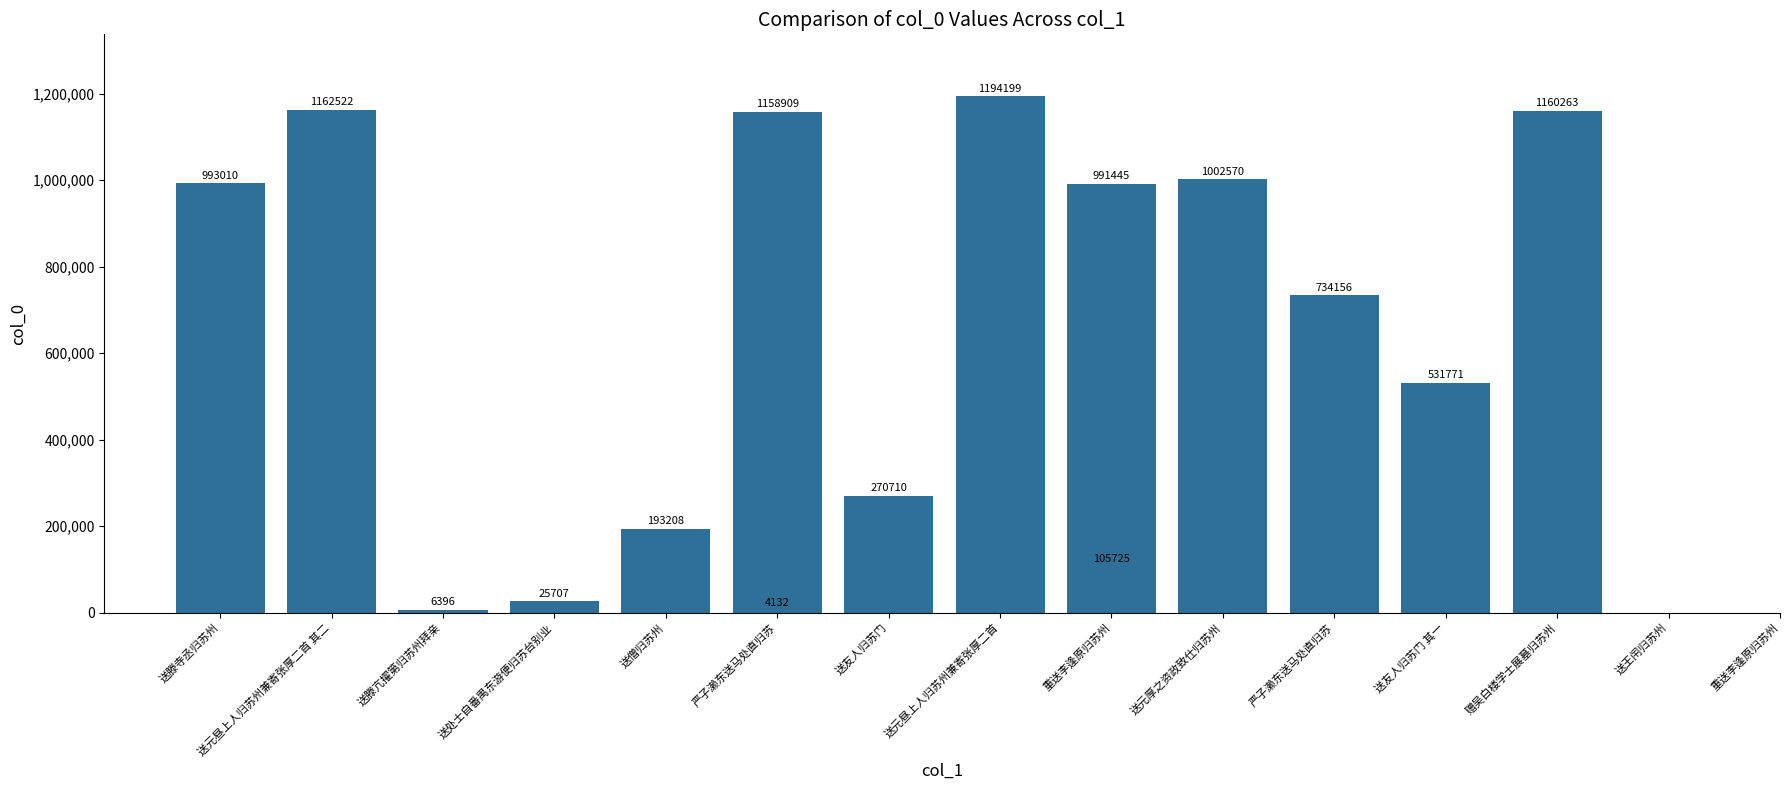

The chart shows a value of 426896 at 送友人归苏门. True or false?

False